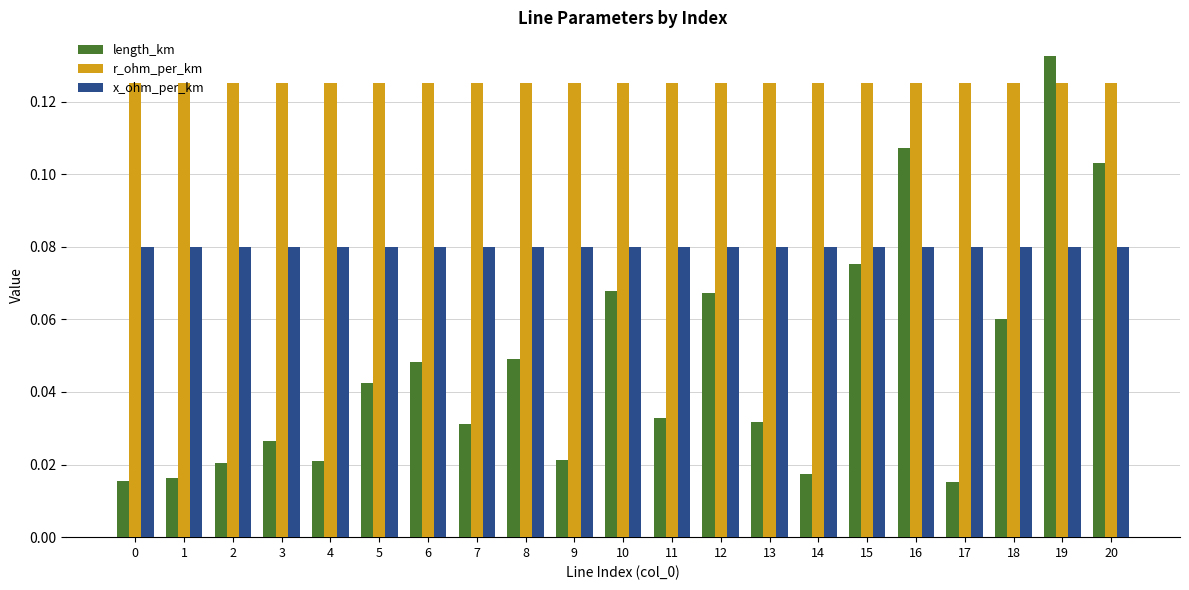

What is the sum of all length_km values?

1.0